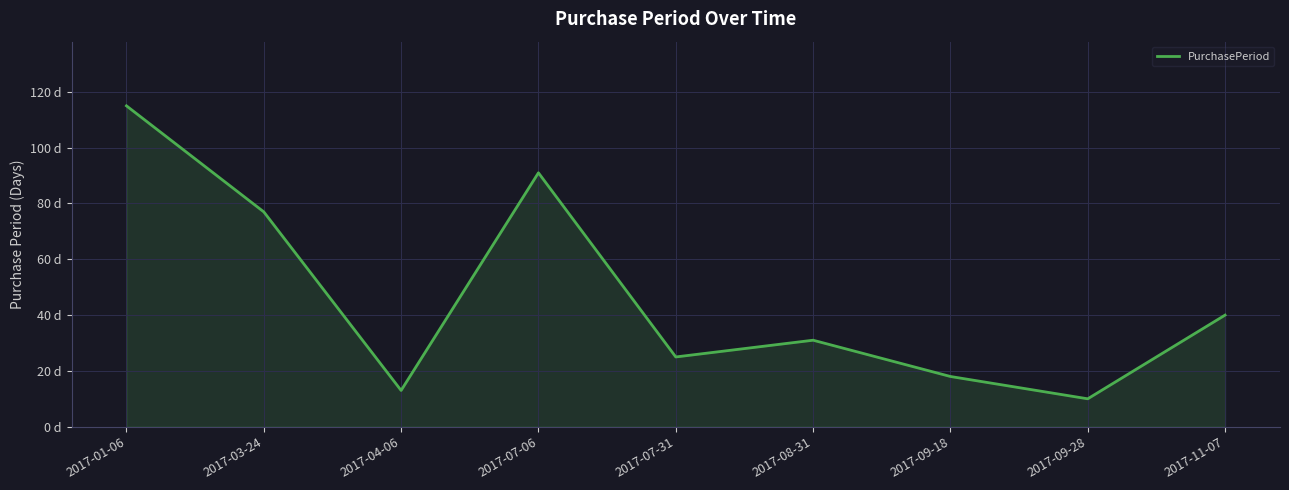

True or false: the data shows 31 at 2017-08-31.

True